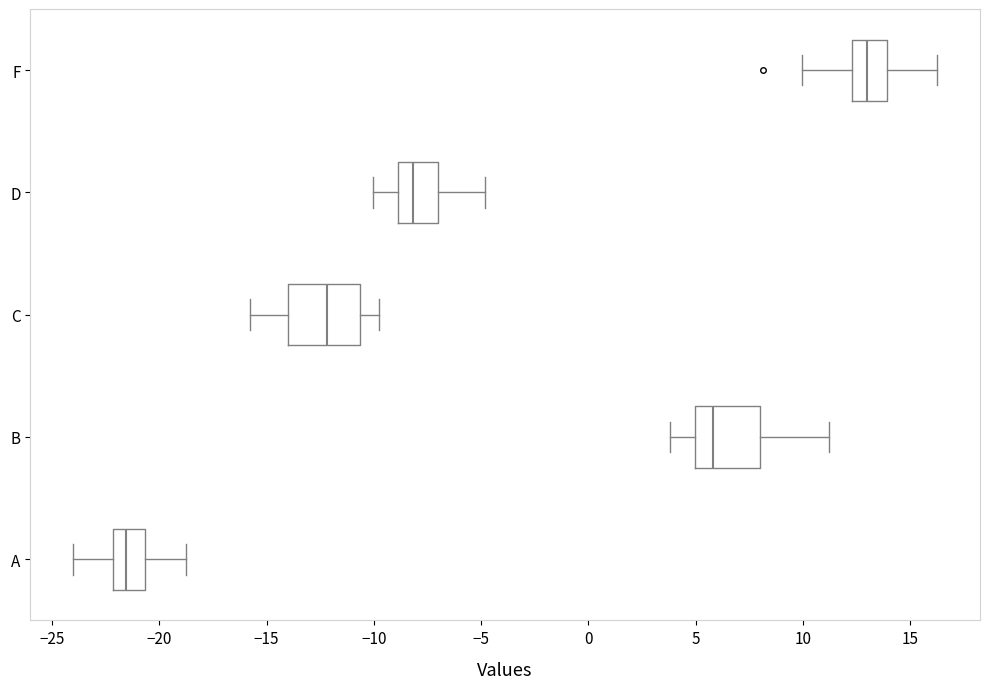

Reading bottom to top, transcribe this box plot: for each box, give where its median line is, the range the box spans, and where its two whiskers end, as read against the x-axis. The values are not printed on the chart, so give them approximately, as read against the axis.

A: median -21.5, box -22.0 to -20.5, whiskers -24.0 to -19.0
B: median 6.0, box 5.0 to 8.0, whiskers 4.0 to 11.0
C: median -12.0, box -14.0 to -10.5, whiskers -16.0 to -10.0
D: median -8.0, box -9.0 to -7.0, whiskers -10.0 to -5.0
F: median 13.0, box 12.5 to 14.0, whiskers 10.0 to 16.0